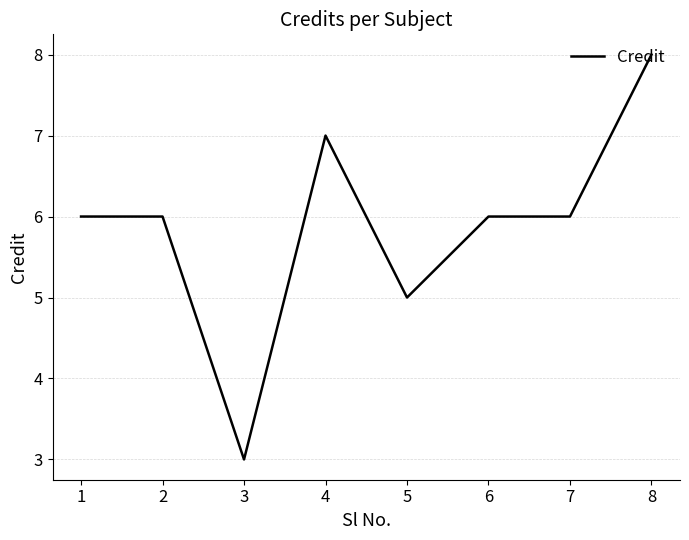

How many values are between 6 and 7?

5